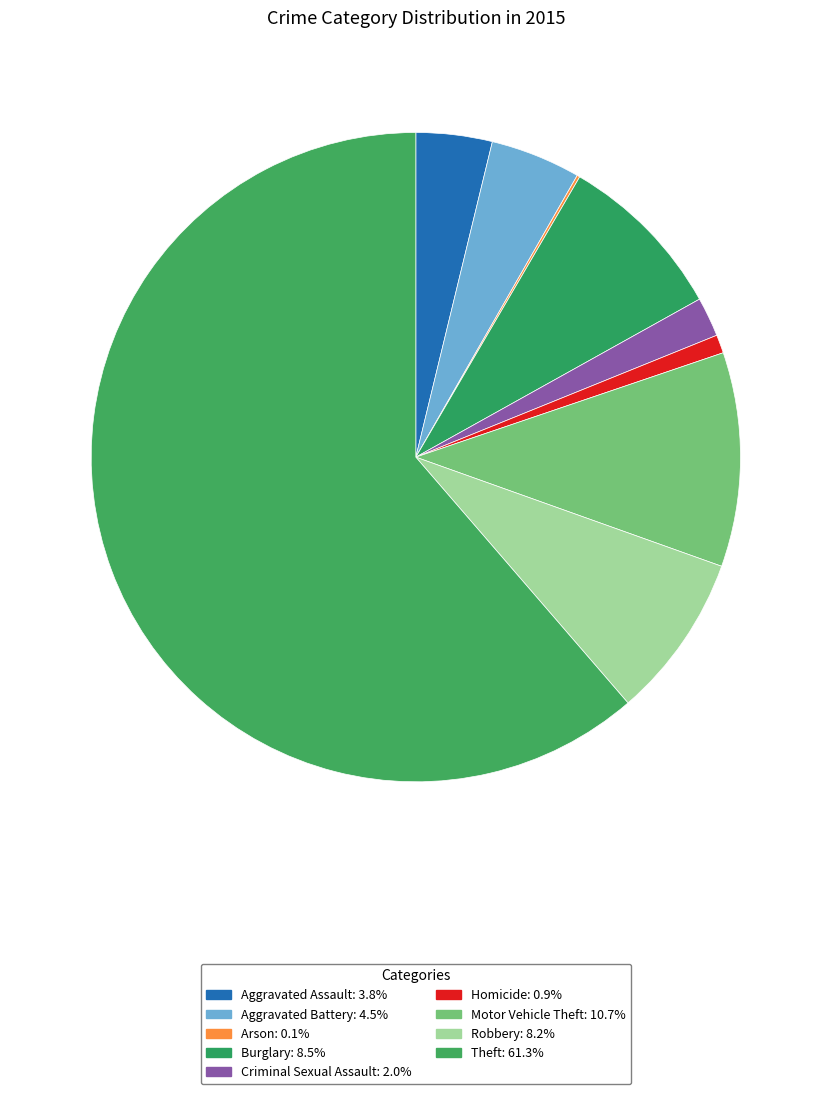

The Aggravated Assault slice represents 1% of the pie. True or false?

False